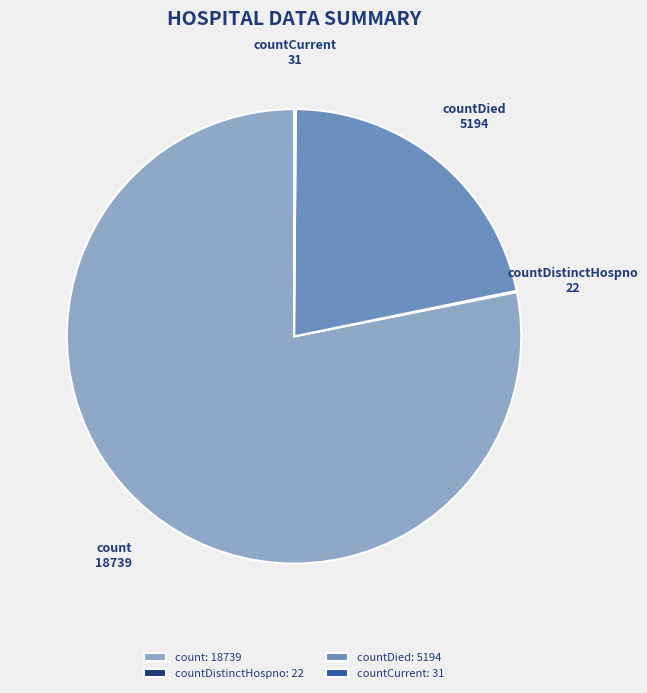

The count slice represents 90% of the pie. True or false?

False